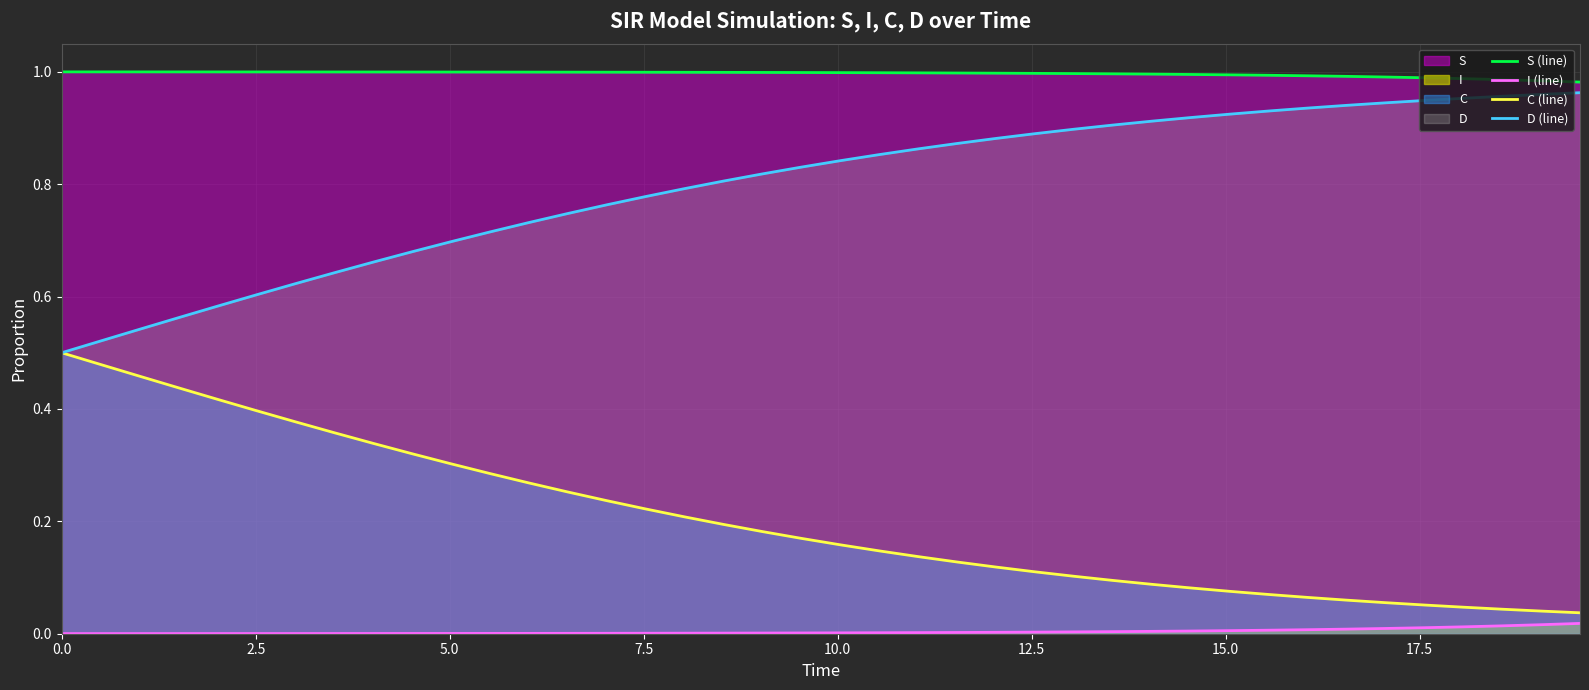

True or false: C (line) and S (line) cross at least once.

False